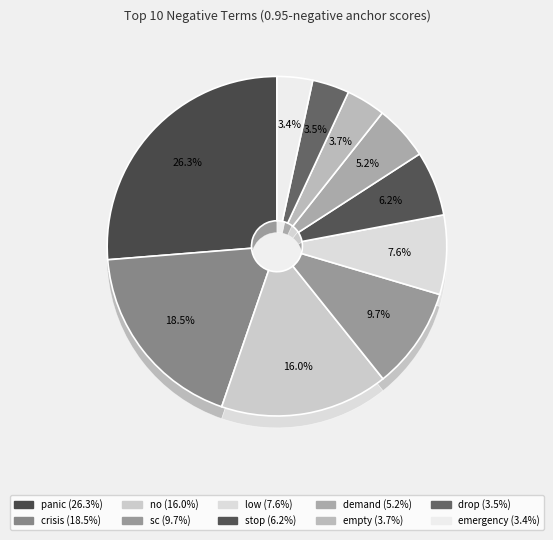

What is the largest slice in the pie chart?

panic